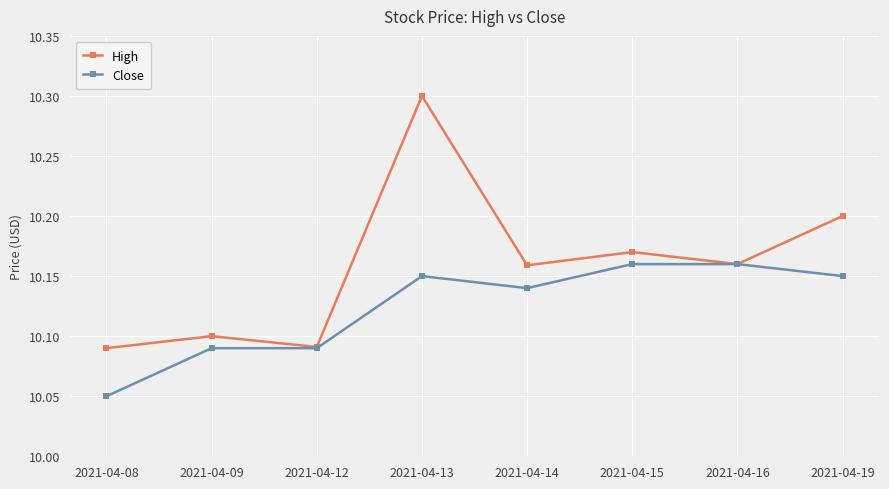

How many Close values are between 10 and 11?

8